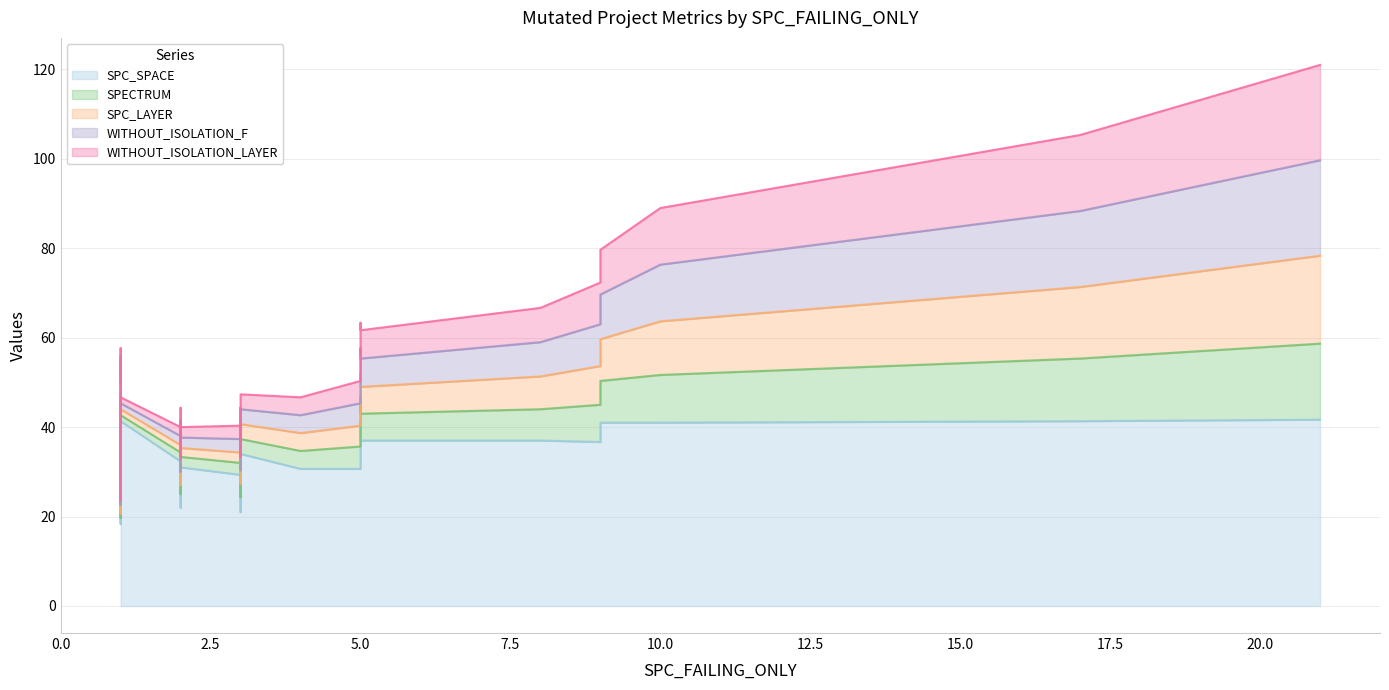

What is the label of the 31st point from the left?

1